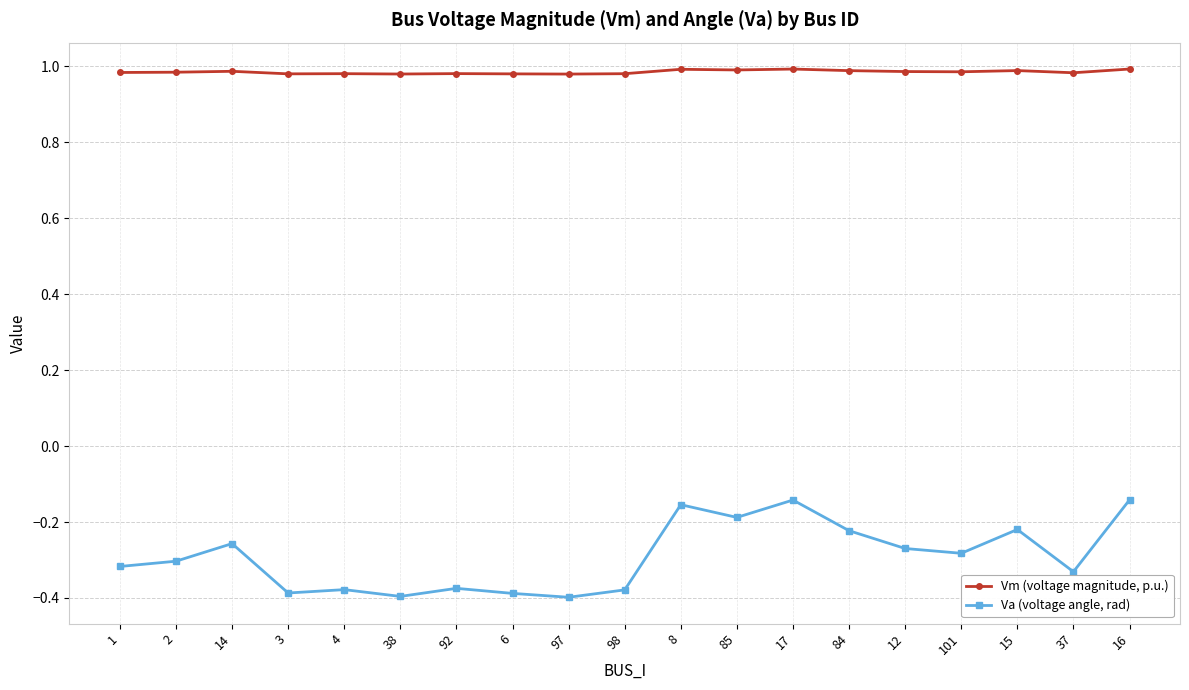

How many distinct data groups are displayed?

2